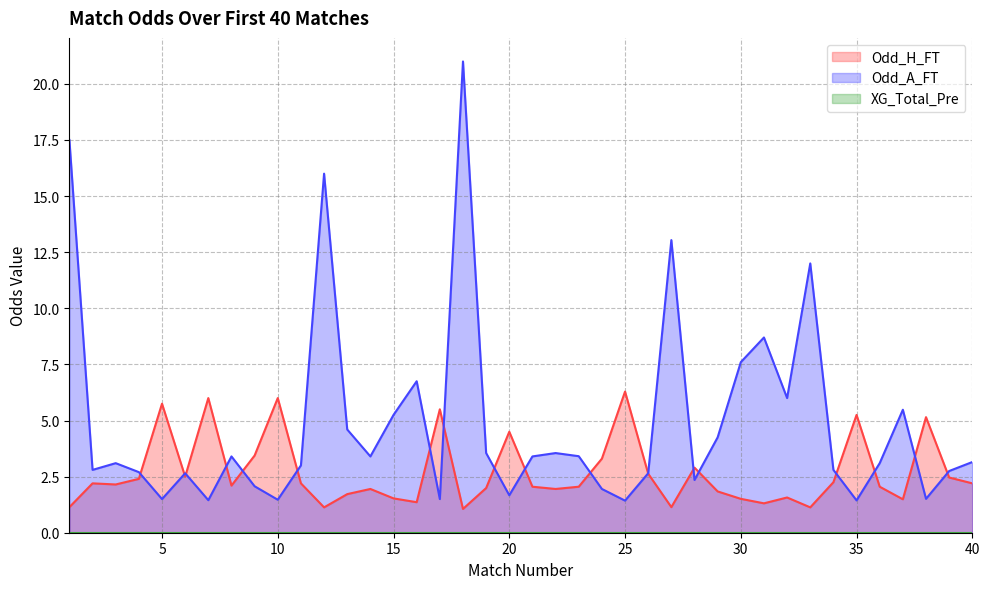

How many values in the Odd_A_FT series exceed 3?

22